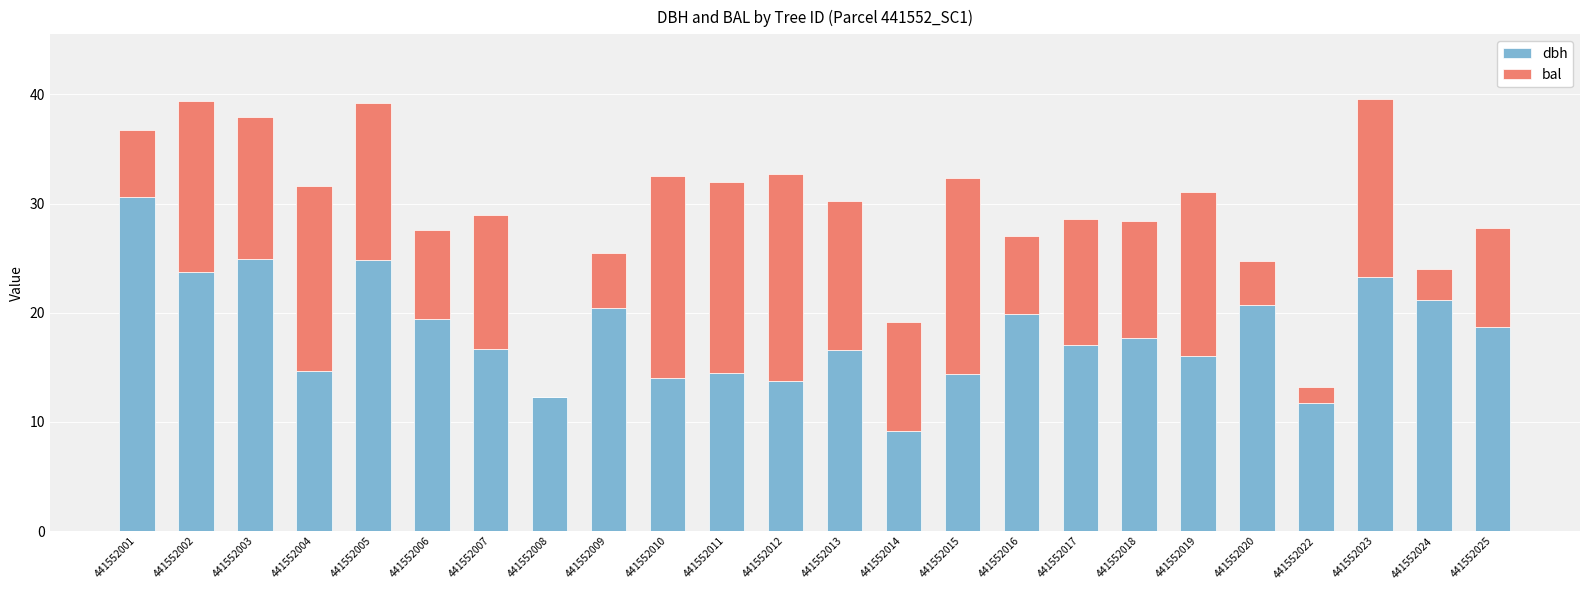

Which category has the highest value in the dbh series?

441552001